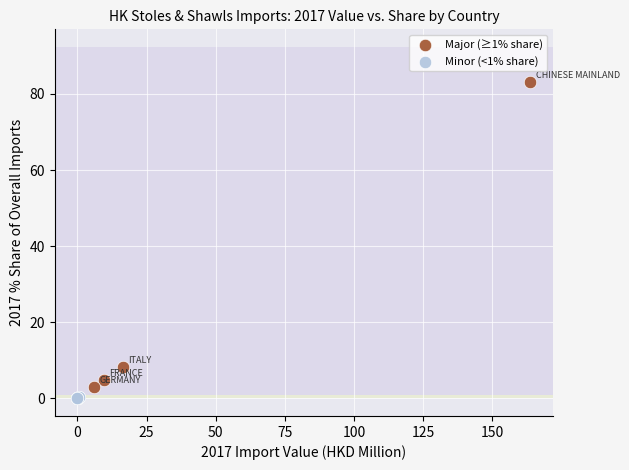

Which series contains the highest Y value?

Major (≥1% share)